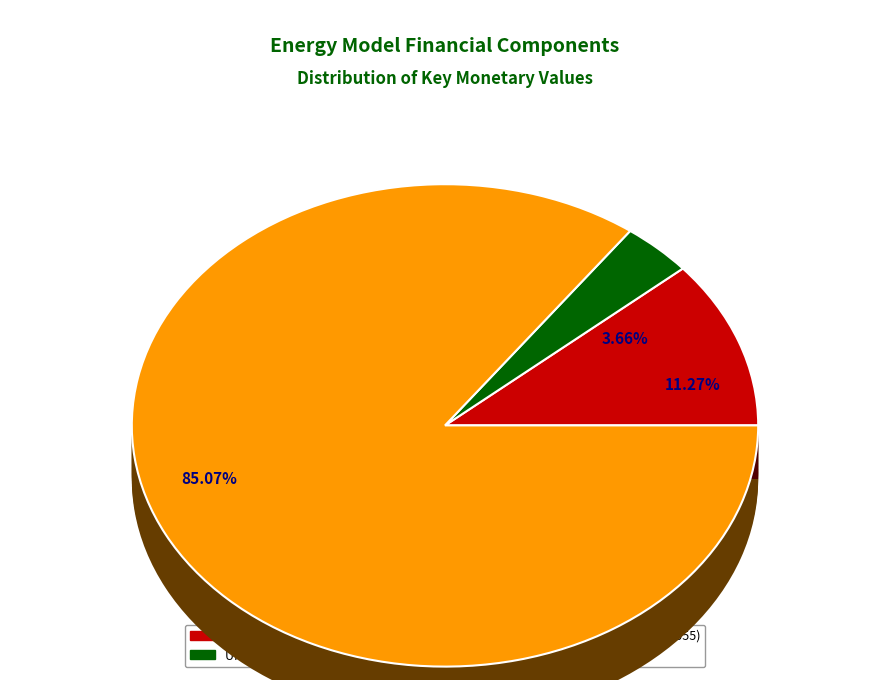

To the nearest percent, what is the difference between the largest and smallest slice percentages?

81%